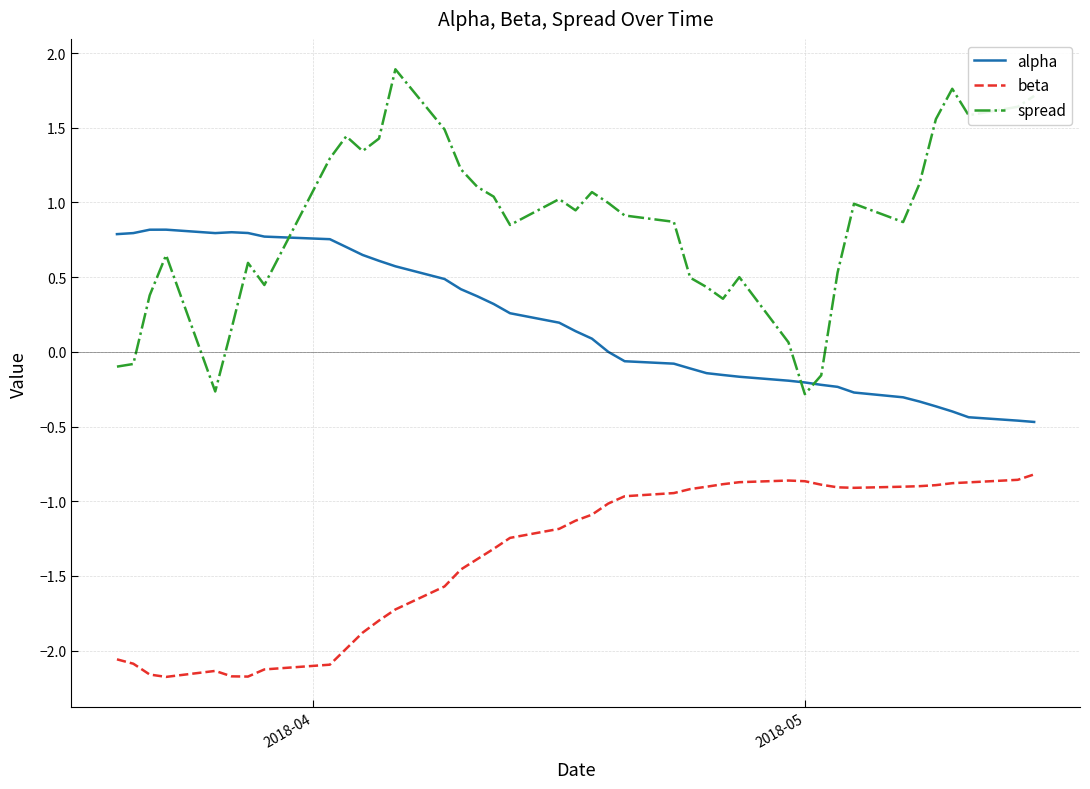

Which series has the largest total across all categories?

spread